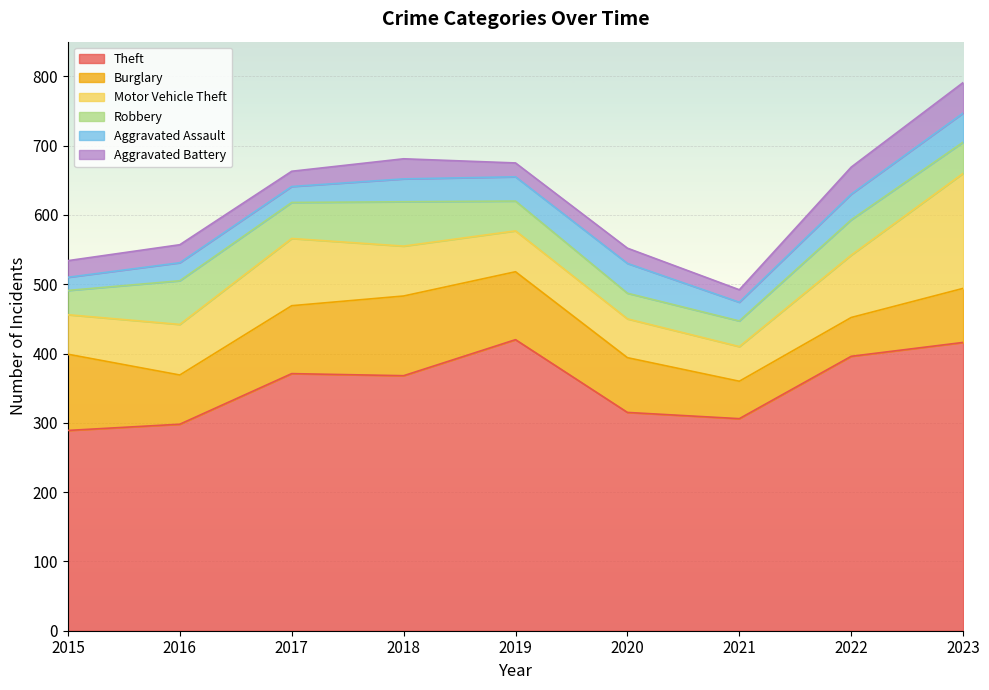

Which series has the widest spread of values?

Theft